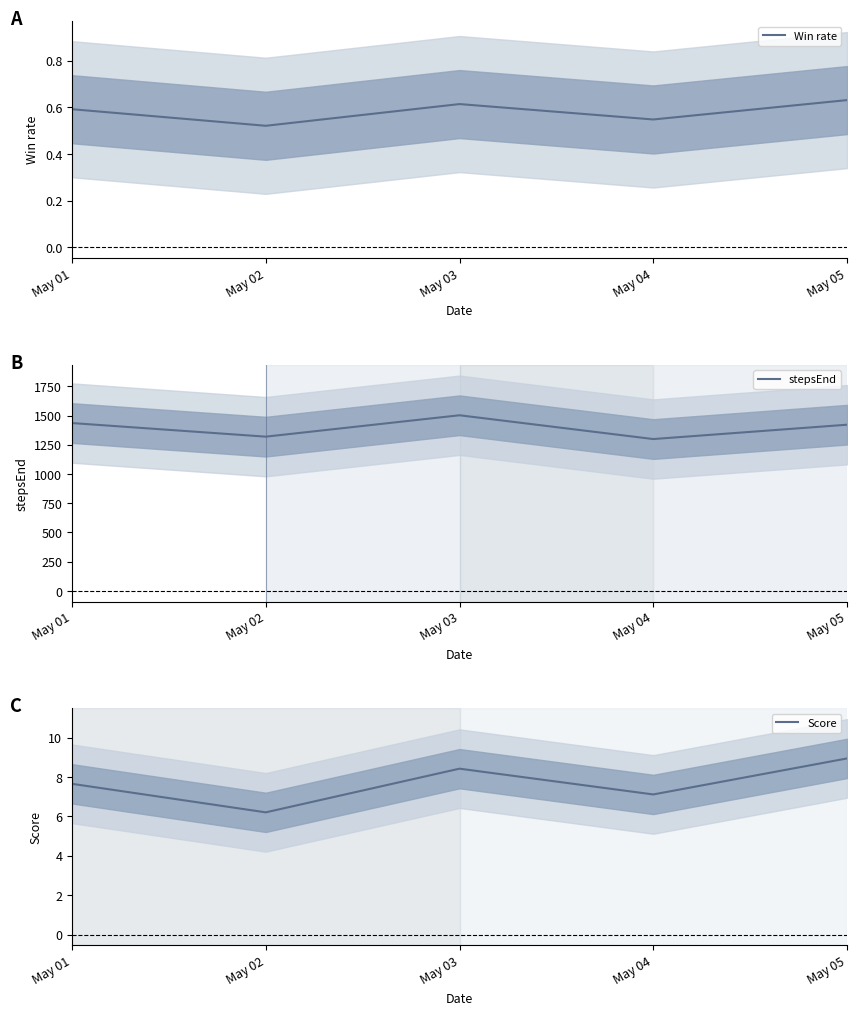

The Score series shows 2.9 at May 04. True or false?

False